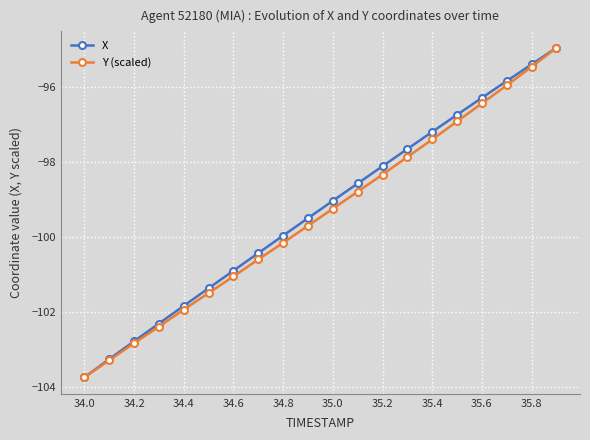

What is the minimum value shown in the chart?

-103.8